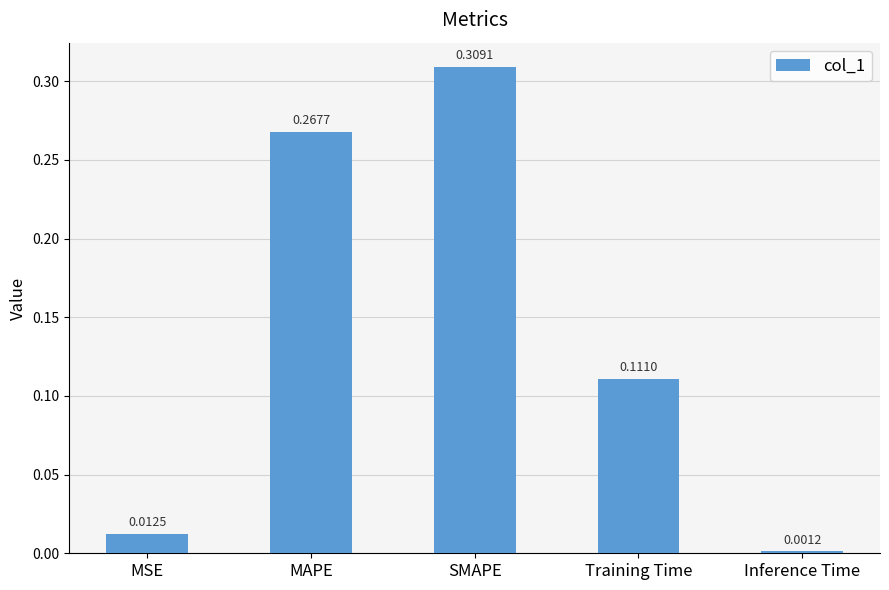

At which category does the chart reach its peak across all series?

SMAPE